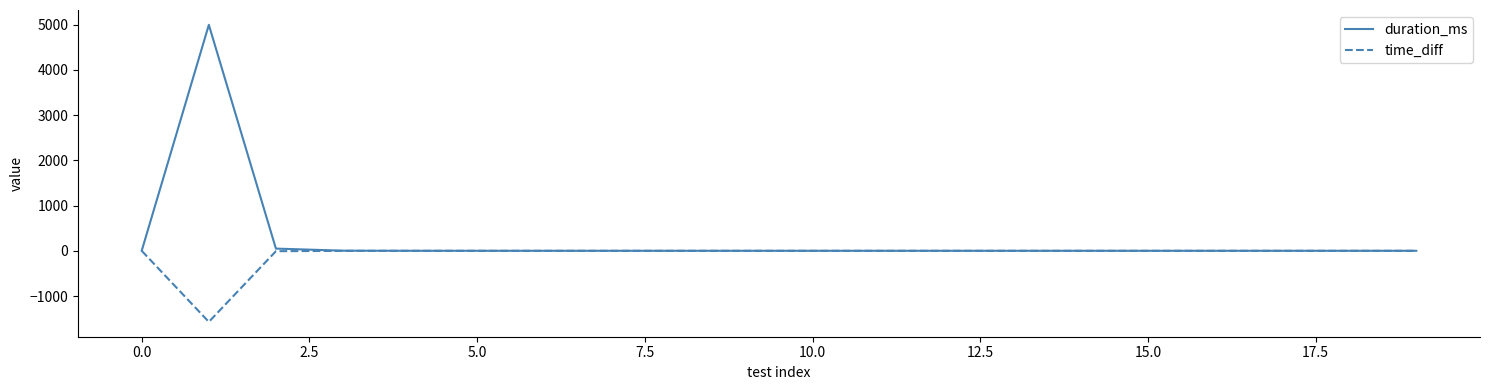

Rank the series by their maximum value, from lowest to highest.

time_diff, duration_ms